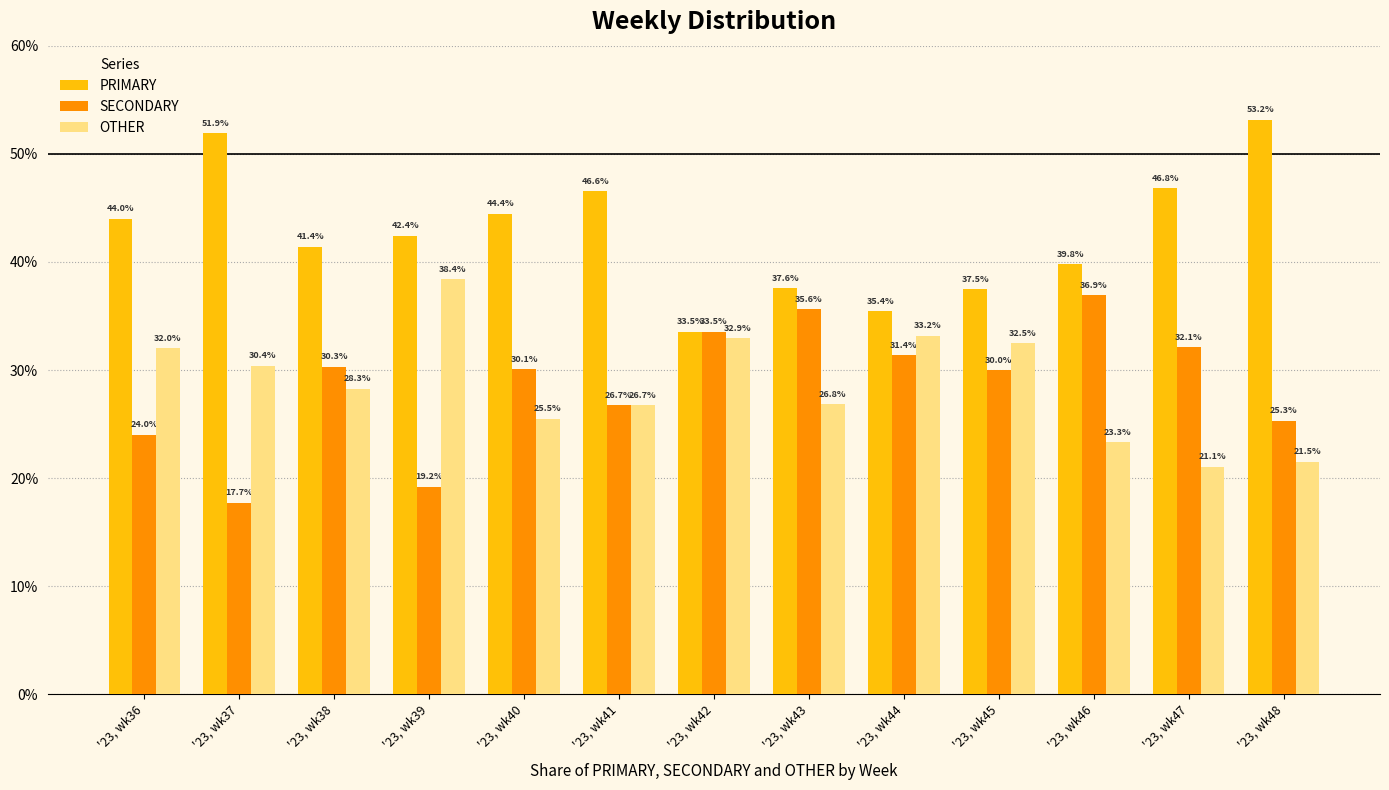

Is the value of OTHER at '23, wk40 greater than the value of PRIMARY at '23, wk38?

No